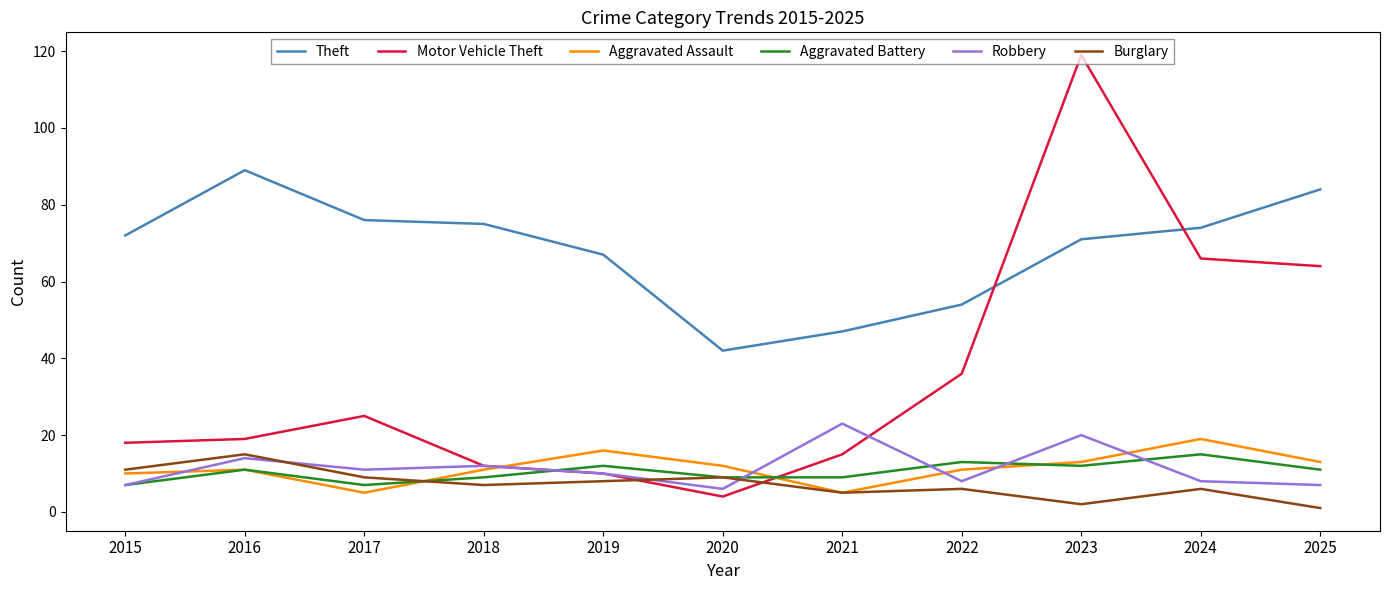

What is the minimum value for Motor Vehicle Theft?

4